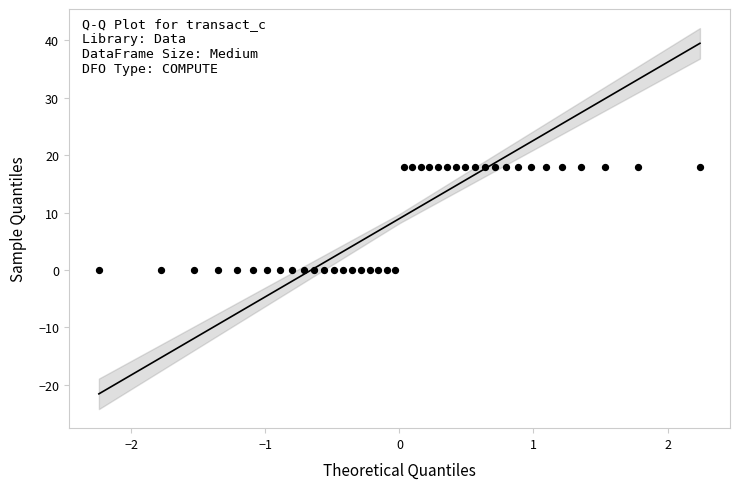

What is the range of X values (max minus min)?

4.5